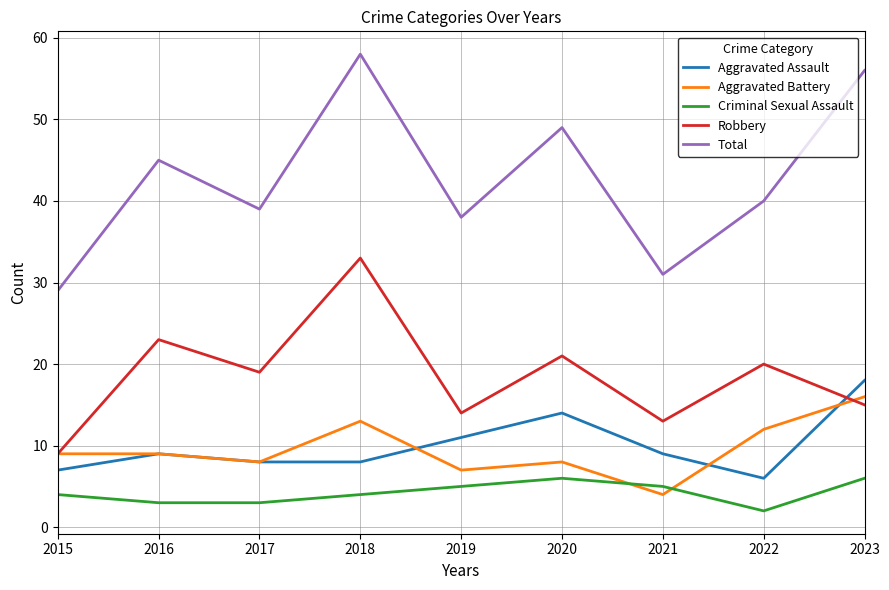

Reading right to left, what are all the values shown in this chart?

Aggravated Assault: 18	6	9	14	11	8	8	9	7
Aggravated Battery: 16	12	4	8	7	13	8	9	9
Criminal Sexual Assault: 6	2	5	6	5	4	3	3	4
Robbery: 15	20	13	21	14	33	19	23	9
Total: 56	40	31	49	38	58	39	45	29